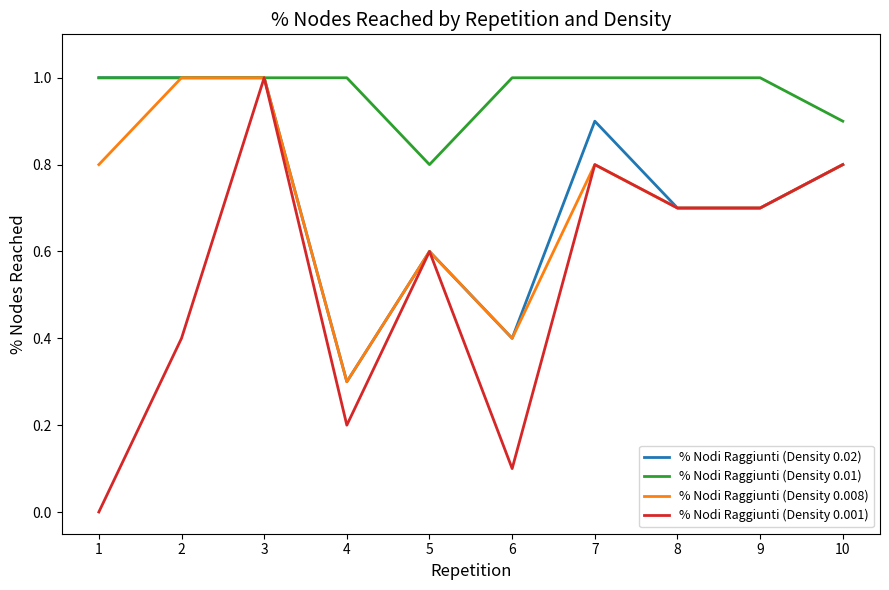

The % Nodi Raggiunti (Density 0.001) series shows 0.7 at 9. True or false?

True